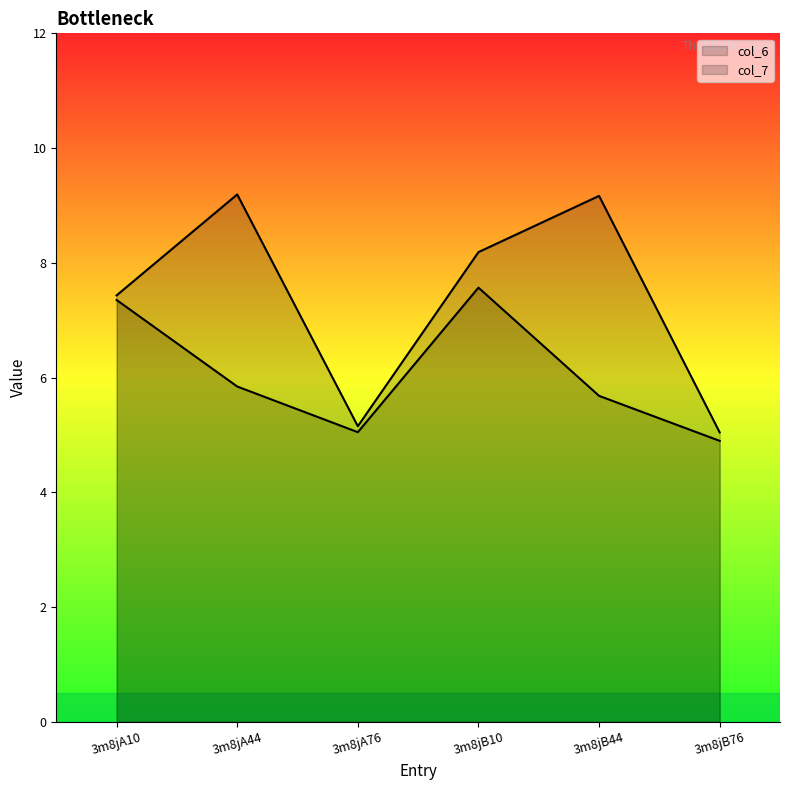

What is the difference between the highest and lowest values at 3m8jA76?

0.1